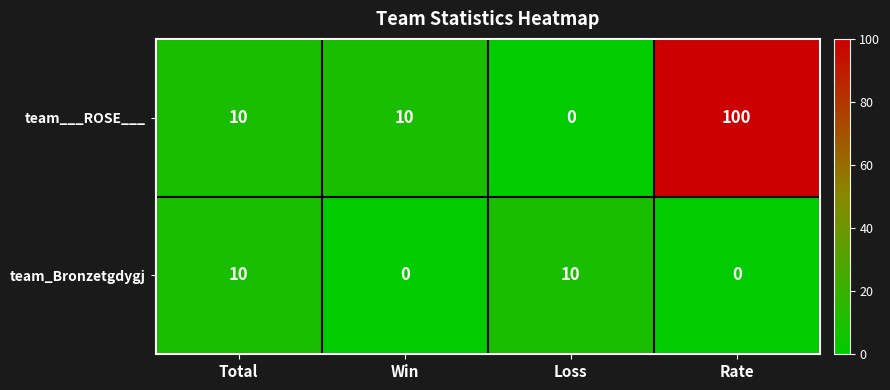

Rank the series at Rate from lowest to highest value.

team_Bronzetgdygj, team___ROSE___